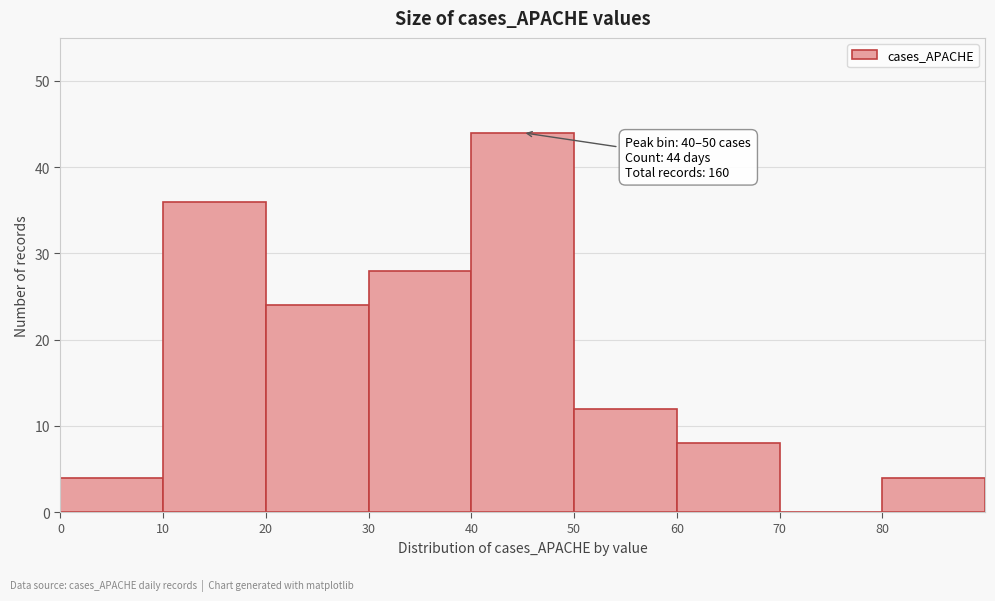

Which range on the x-axis has the tallest bar?

40 to 50